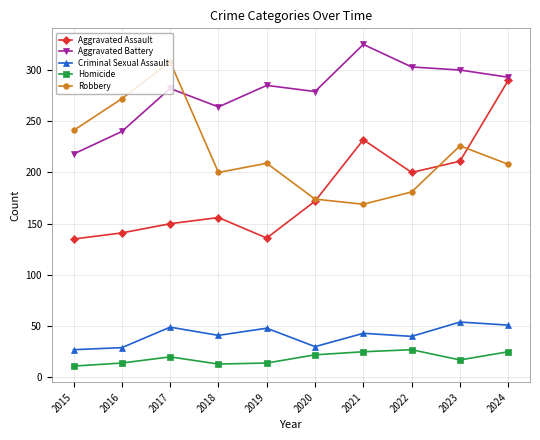

What is the value of the Aggravated Battery point at the 7th from the left?

325